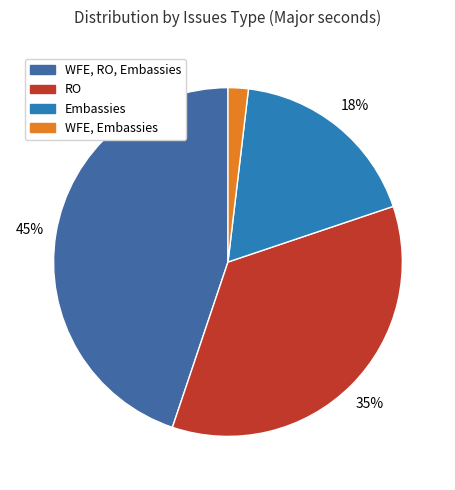

To the nearest percent, what percentage of the pie is WFE, Embassies?

2%